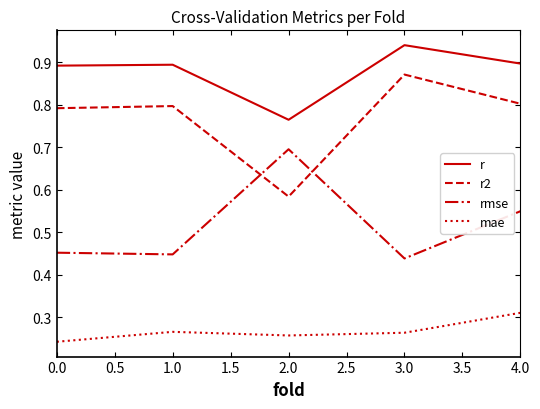

List the series in order of their overall mean, highest first.

r, r2, rmse, mae